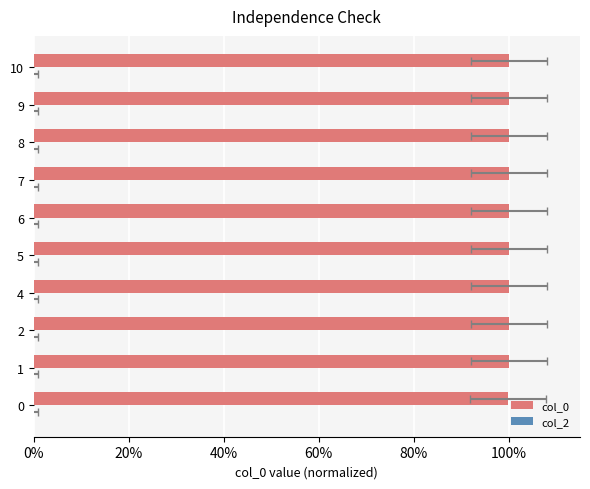

Which series has the largest total across all categories?

col_0